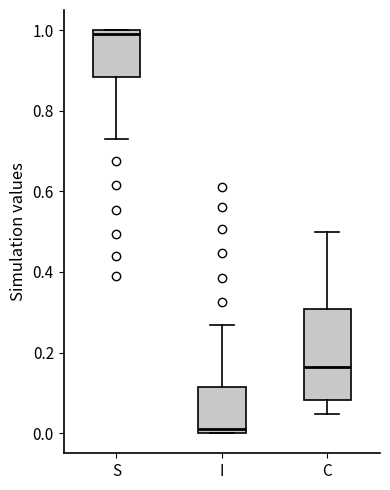

Which box's median line is the highest?

S